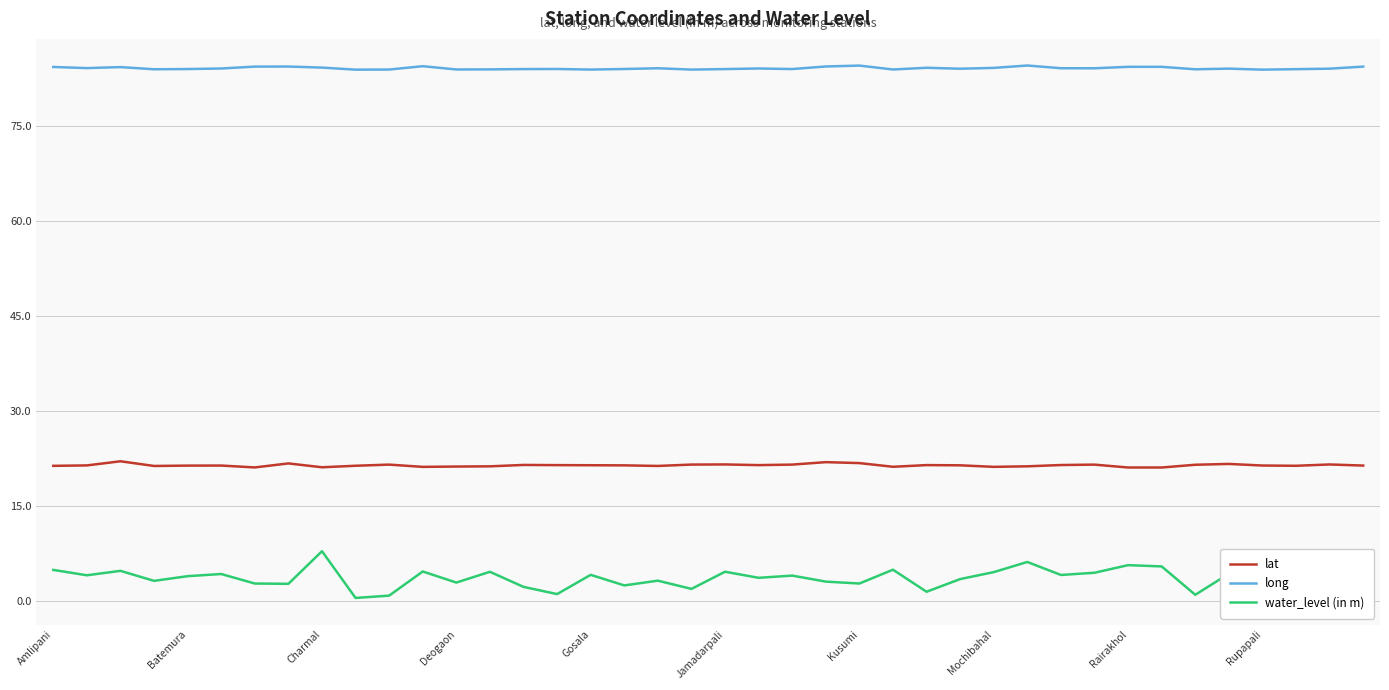

True or false: water_level (in m) and long cross at least once.

False